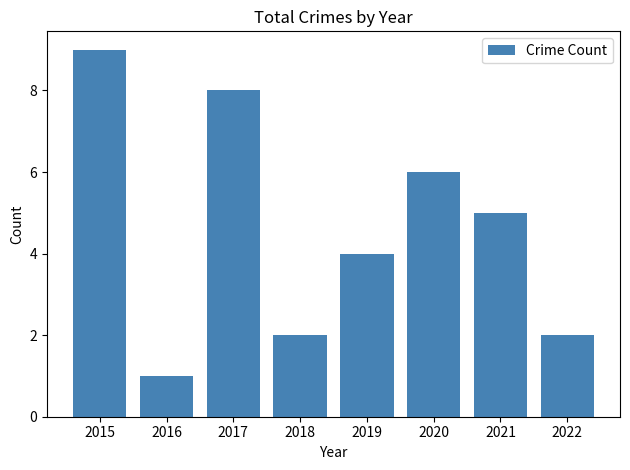

At which category does the chart reach its minimum across all series?

2016